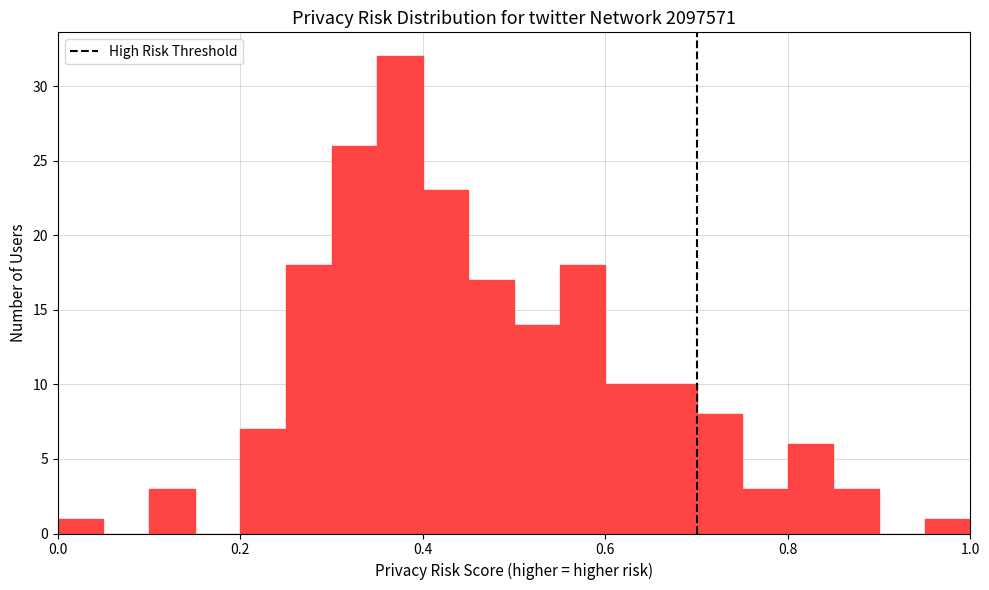

Around what value on the x-axis is the tallest bar? Give the approximate position of its centre, as read against the axis.

0.38